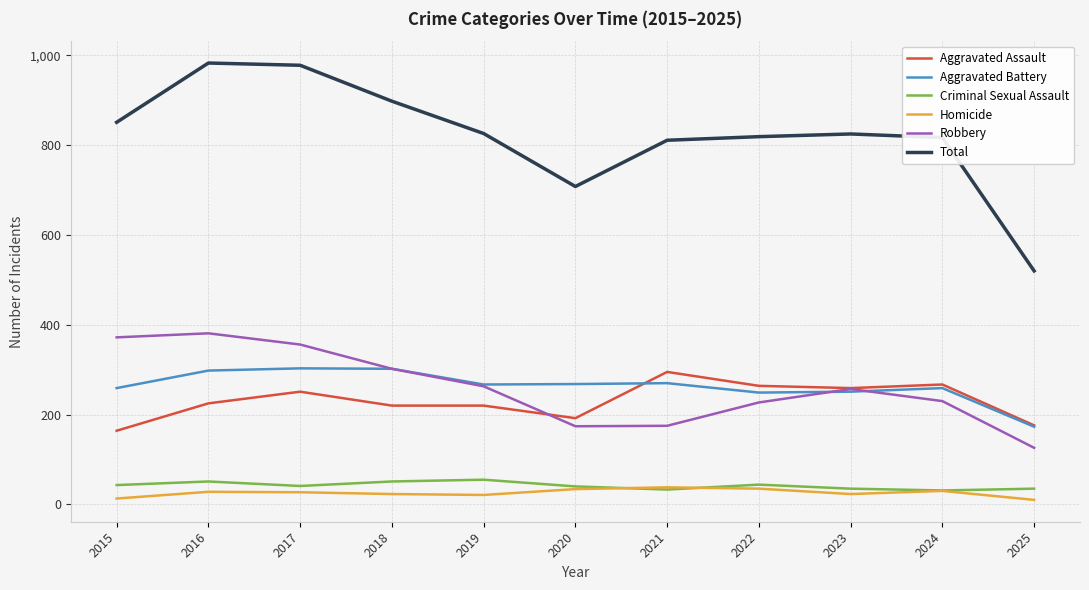

Which series changed the most between 2024 and 2025?

Total